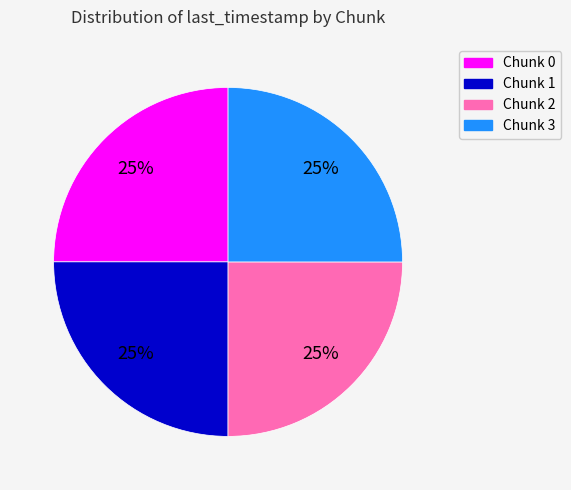

Approximately how many times larger is the value at Chunk 2 compared to Chunk 0?

1.0